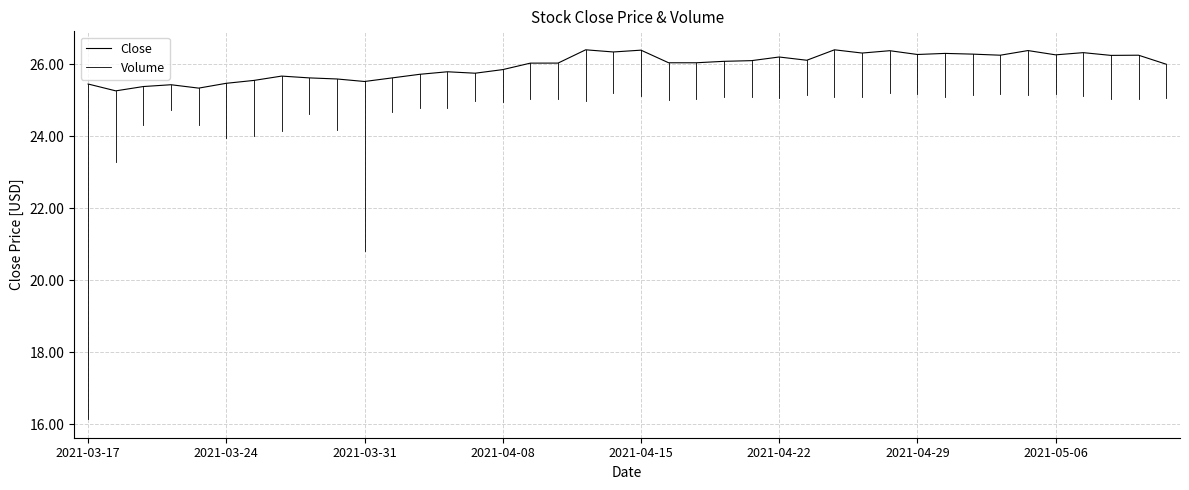

List the labels in order of value, largest first.

2021-04-13, 2021-04-26, 2021-04-15, 2021-05-05, 2021-04-28, 2021-04-14, 2021-05-07, 2021-04-27, 2021-04-30, 2021-05-03, 2021-04-29, 2021-05-06, 2021-05-04, 2021-05-11, 2021-05-10, 2021-04-22, 2021-04-23, 2021-04-21, 2021-04-20, 2021-04-16, 2021-04-19, 2021-04-12, 2021-04-09, 2021-05-12, 2021-04-08, 2021-04-06, 2021-04-07, 2021-04-05, 2021-03-26, 2021-03-29, 2021-04-01, 2021-03-30, 2021-03-25, 2021-03-31, 2021-03-24, 2021-03-17, 2021-03-22, 2021-03-19, 2021-03-23, 2021-03-18